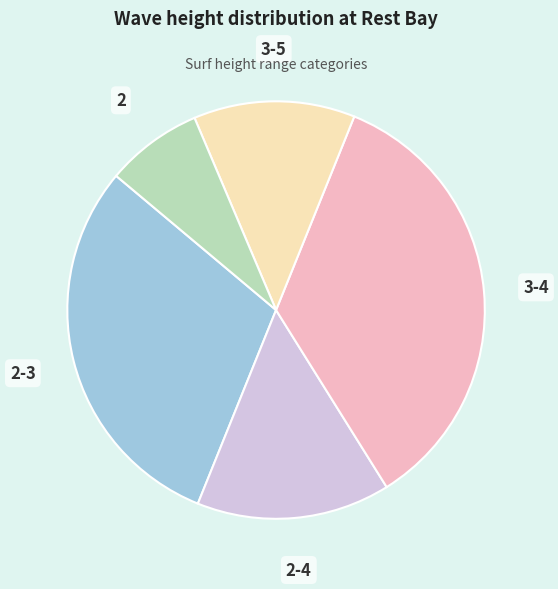

Does any single category account for the majority?

No